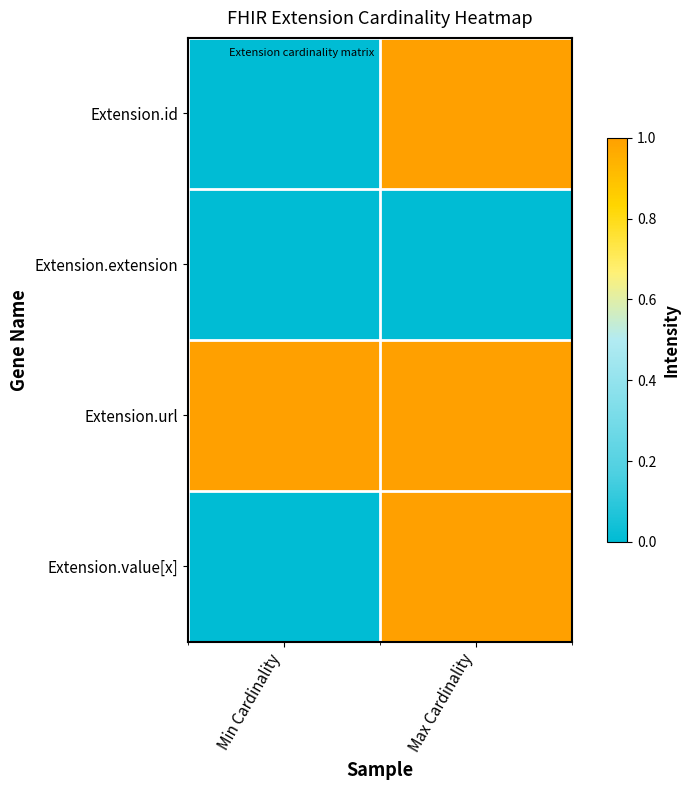

Reading left to right, what are all the values shown in this chart?

Extension.id: Min Cardinality=0	Max Cardinality=1
Extension.extension: Min Cardinality=0	Max Cardinality=0
Extension.url: Min Cardinality=1	Max Cardinality=1
Extension.value[x]: Min Cardinality=0	Max Cardinality=1